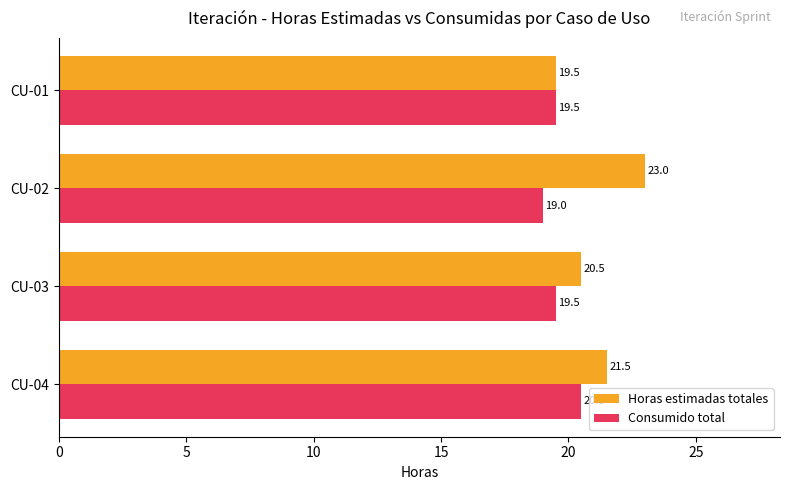

Which series has the largest total across all categories?

Horas estimadas totales